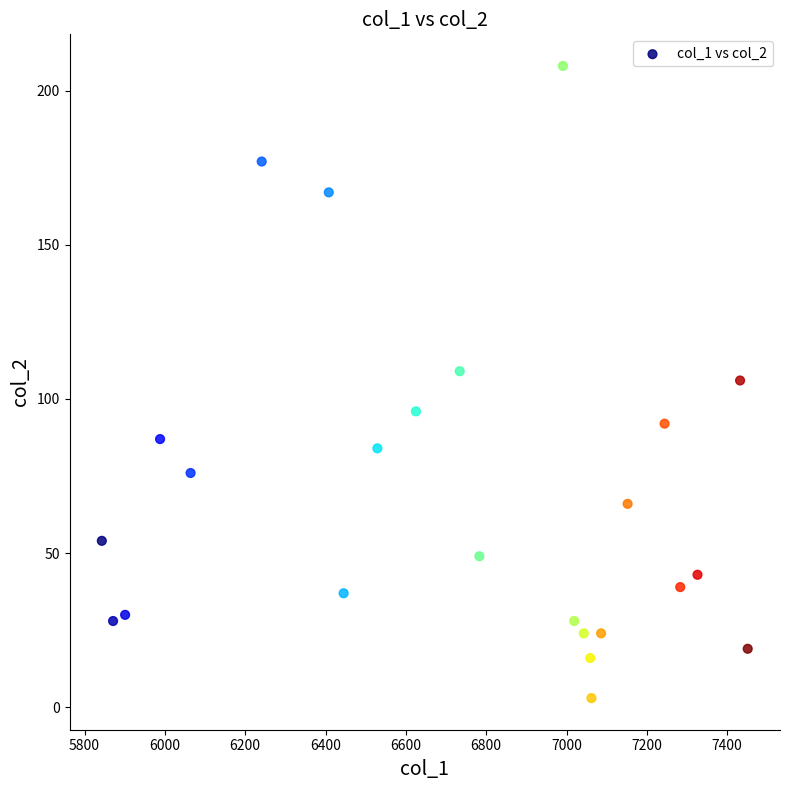

What is the range of X values (max minus min)?

1608